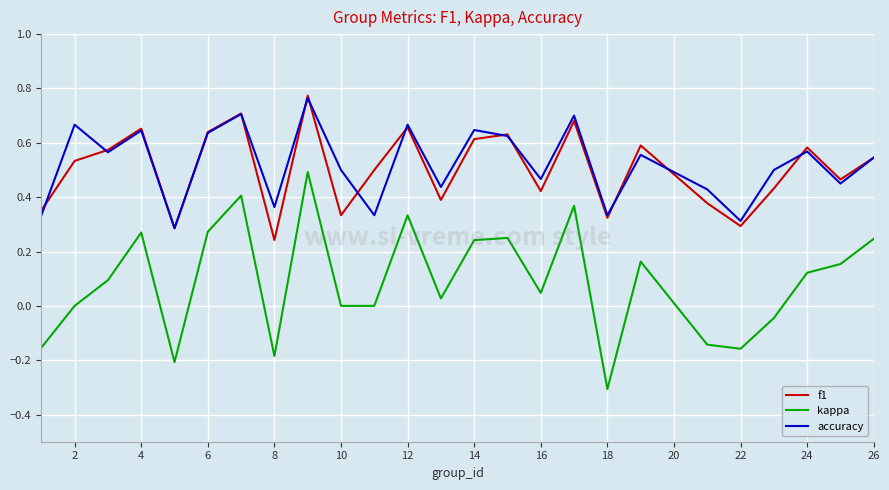

Which series has the largest range (max minus min)?

kappa